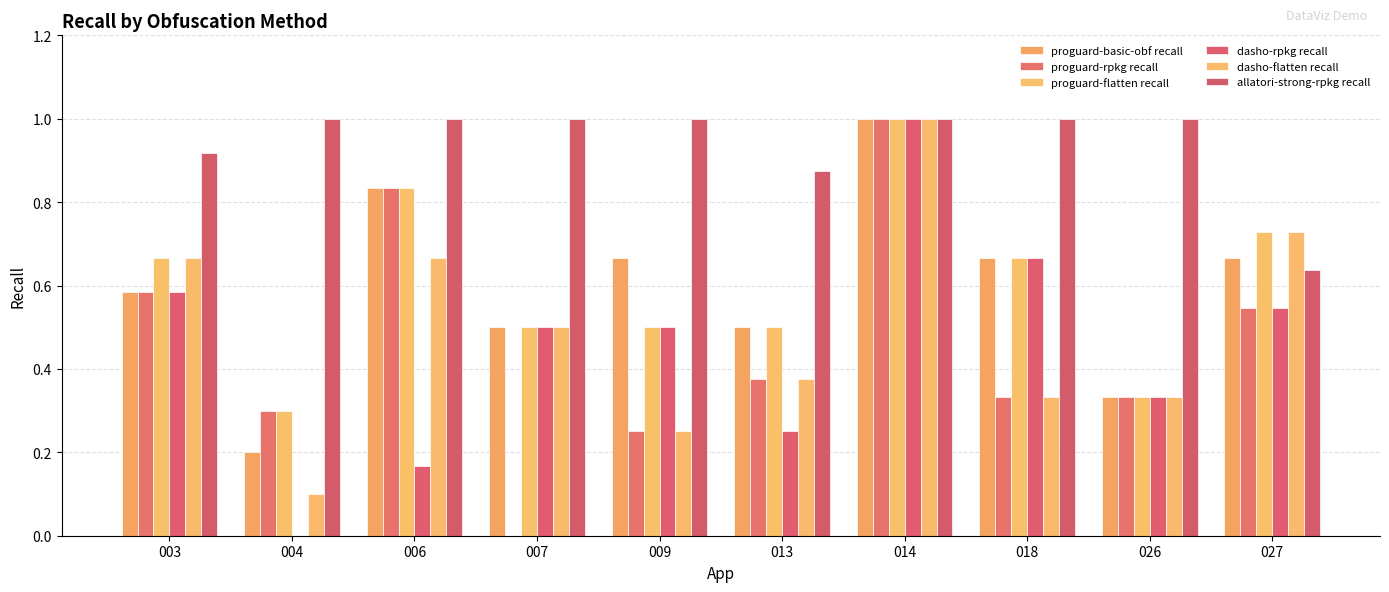

At which category does the chart reach its peak across all series?

014